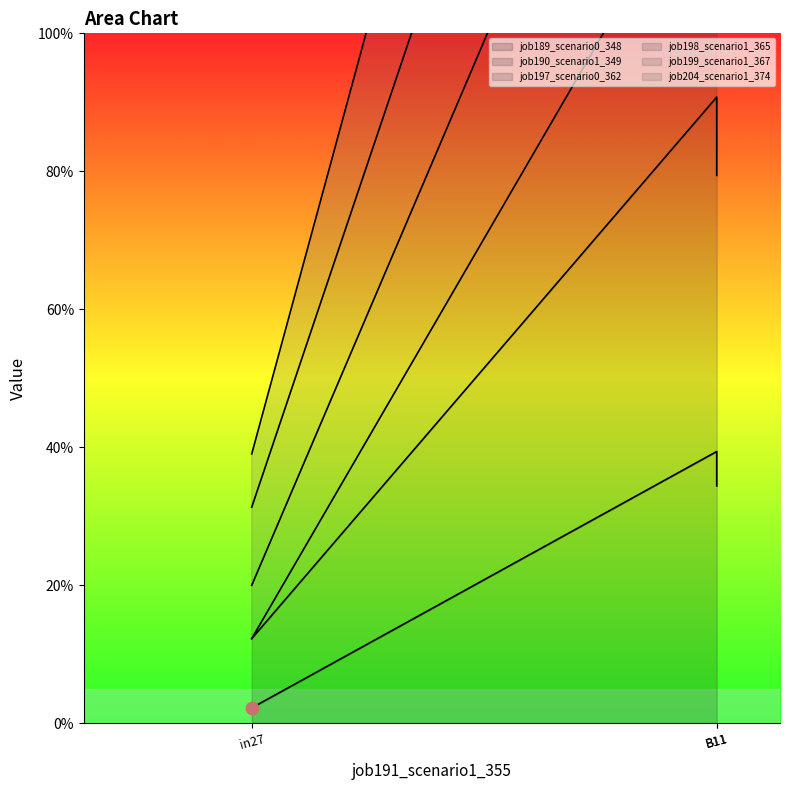

Which series has the widest spread of Y values?

job198_scenario1_365